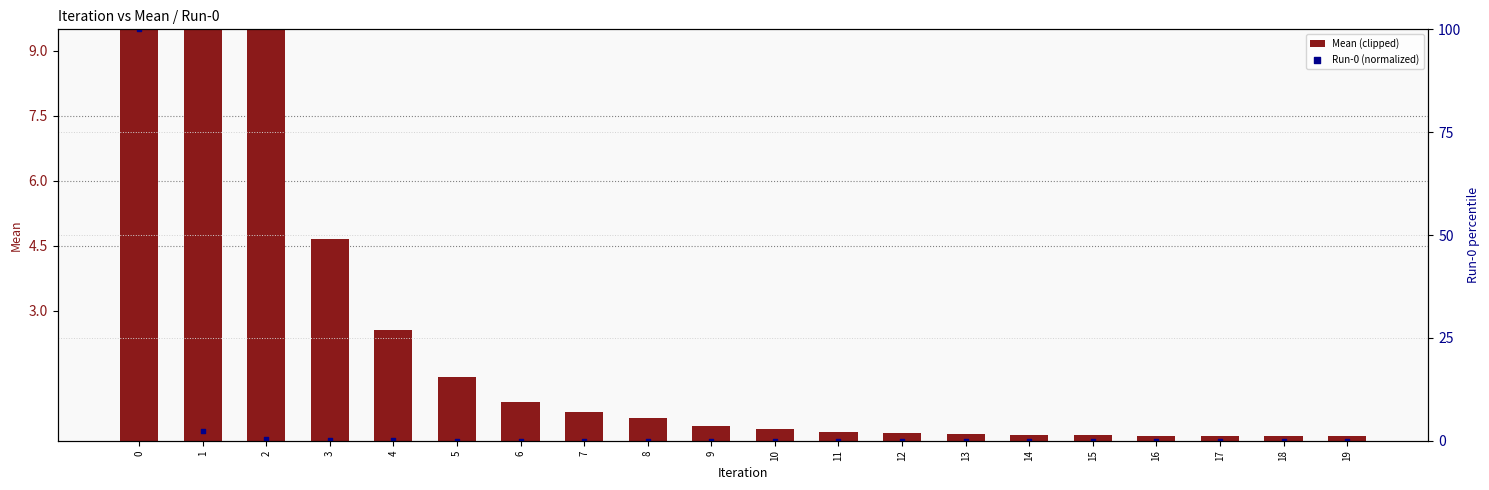

At how many categories does at least one series exceed 58?

1